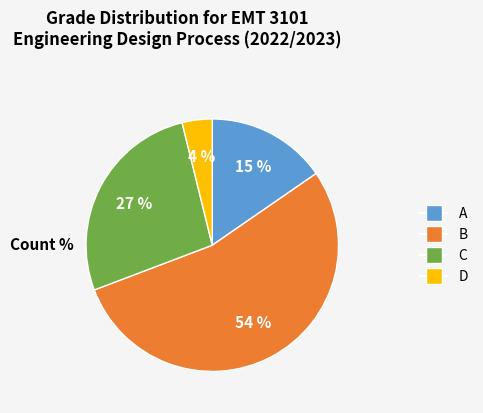

To the nearest percent, what percentage of the pie is A?

15%